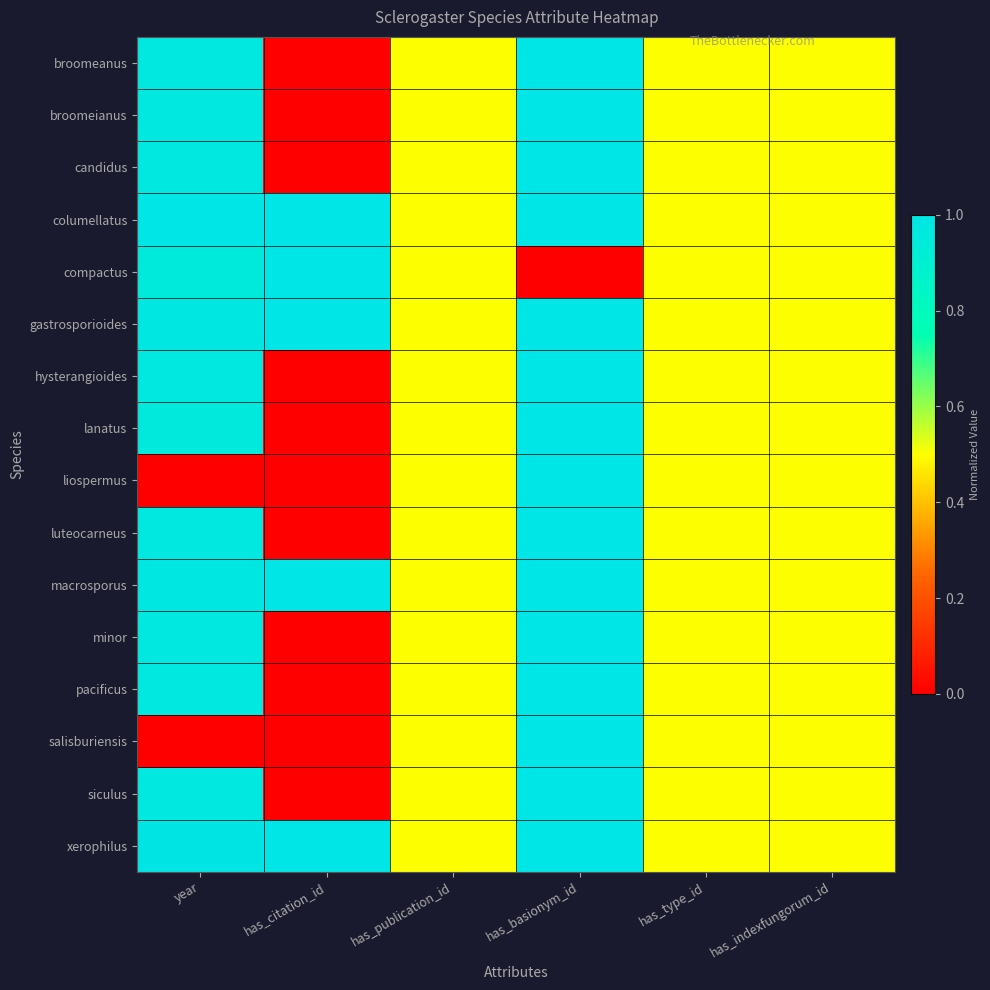

Reading left to right, list all the values displayed in this chart.

broomeanus: year=1.0	has_citation_id=0.0	has_publication_id=0.5	has_basionym_id=1.0	has_type_id=0.5	has_indexfungorum_id=0.5
broomeianus: year=1.0	has_citation_id=0.0	has_publication_id=0.5	has_basionym_id=1.0	has_type_id=0.5	has_indexfungorum_id=0.5
candidus: year=1.0	has_citation_id=0.0	has_publication_id=0.5	has_basionym_id=1.0	has_type_id=0.5	has_indexfungorum_id=0.5
columellatus: year=1.0	has_citation_id=1.0	has_publication_id=0.5	has_basionym_id=1.0	has_type_id=0.5	has_indexfungorum_id=0.5
compactus: year=1.0	has_citation_id=1.0	has_publication_id=0.5	has_basionym_id=0.0	has_type_id=0.5	has_indexfungorum_id=0.5
gastrosporioides: year=1.0	has_citation_id=1.0	has_publication_id=0.5	has_basionym_id=1.0	has_type_id=0.5	has_indexfungorum_id=0.5
hysterangioides: year=1.0	has_citation_id=0.0	has_publication_id=0.5	has_basionym_id=1.0	has_type_id=0.5	has_indexfungorum_id=0.5
lanatus: year=1.0	has_citation_id=0.0	has_publication_id=0.5	has_basionym_id=1.0	has_type_id=0.5	has_indexfungorum_id=0.5
liospermus: year=0.0	has_citation_id=0.0	has_publication_id=0.5	has_basionym_id=1.0	has_type_id=0.5	has_indexfungorum_id=0.5
luteocarneus: year=1.0	has_citation_id=0.0	has_publication_id=0.5	has_basionym_id=1.0	has_type_id=0.5	has_indexfungorum_id=0.5
macrosporus: year=1.0	has_citation_id=1.0	has_publication_id=0.5	has_basionym_id=1.0	has_type_id=0.5	has_indexfungorum_id=0.5
minor: year=1.0	has_citation_id=0.0	has_publication_id=0.5	has_basionym_id=1.0	has_type_id=0.5	has_indexfungorum_id=0.5
pacificus: year=1.0	has_citation_id=0.0	has_publication_id=0.5	has_basionym_id=1.0	has_type_id=0.5	has_indexfungorum_id=0.5
salisburiensis: year=0.0	has_citation_id=0.0	has_publication_id=0.5	has_basionym_id=1.0	has_type_id=0.5	has_indexfungorum_id=0.5
siculus: year=1.0	has_citation_id=0.0	has_publication_id=0.5	has_basionym_id=1.0	has_type_id=0.5	has_indexfungorum_id=0.5
xerophilus: year=1.0	has_citation_id=1.0	has_publication_id=0.5	has_basionym_id=1.0	has_type_id=0.5	has_indexfungorum_id=0.5